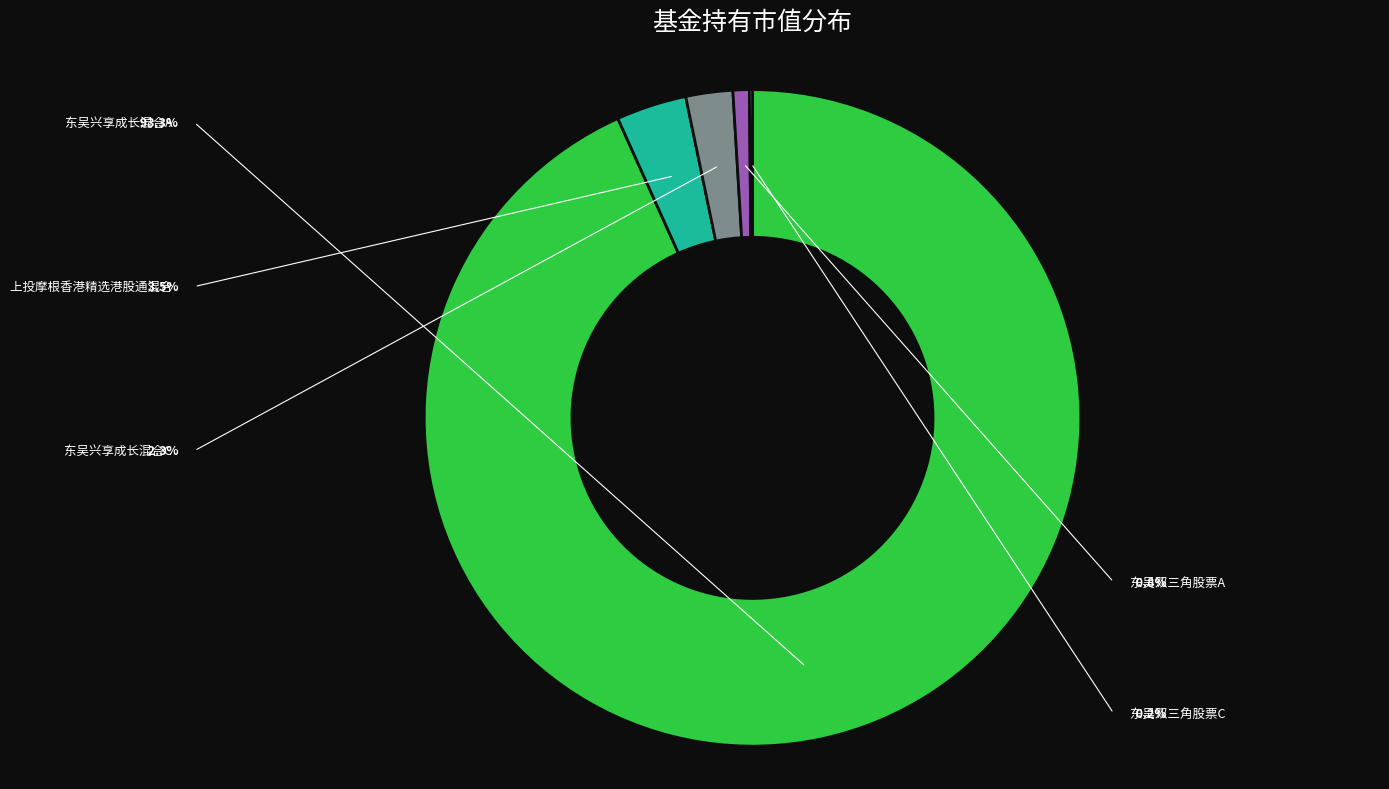

The 东吴双三角股票A slice represents 15% of the pie. True or false?

False